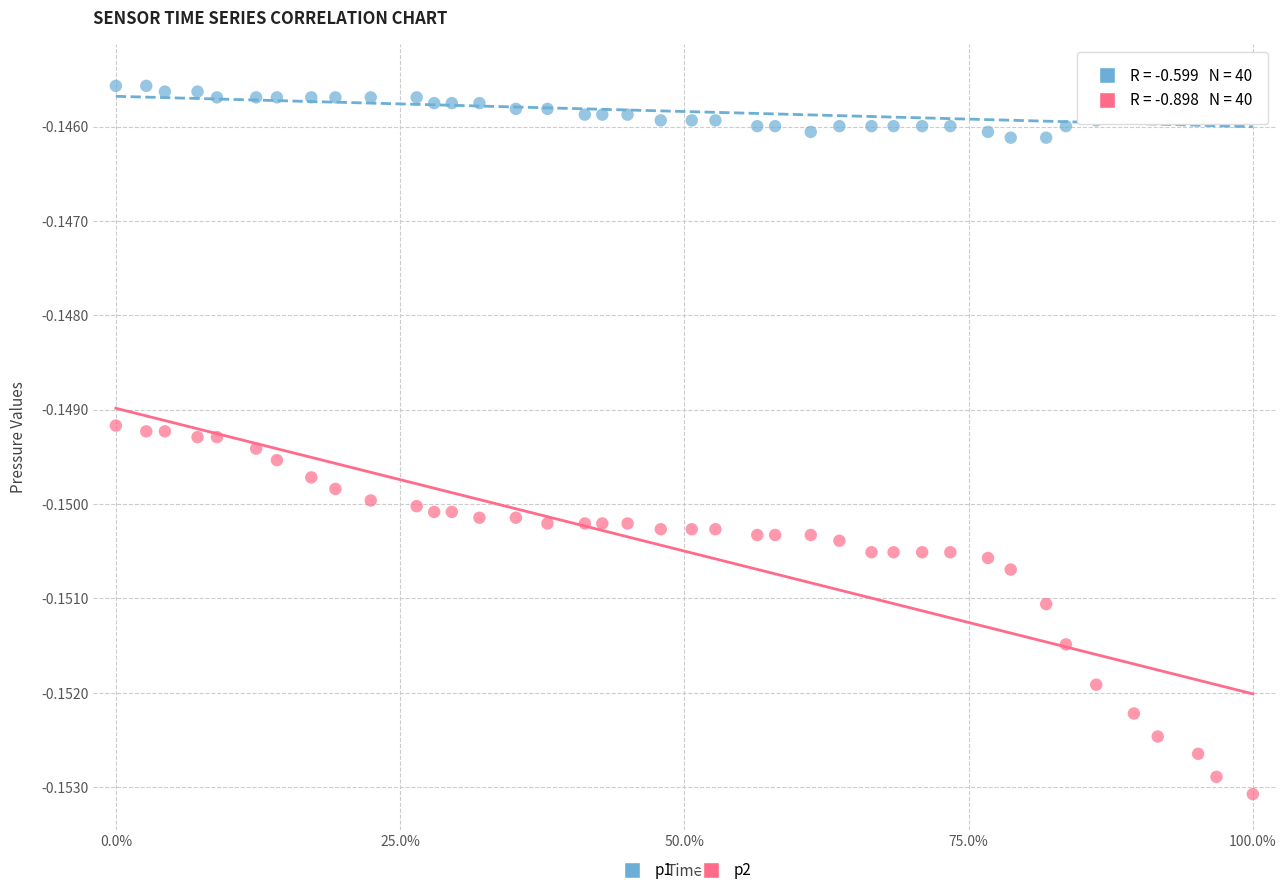

Which series has the widest spread of Y values?

p2